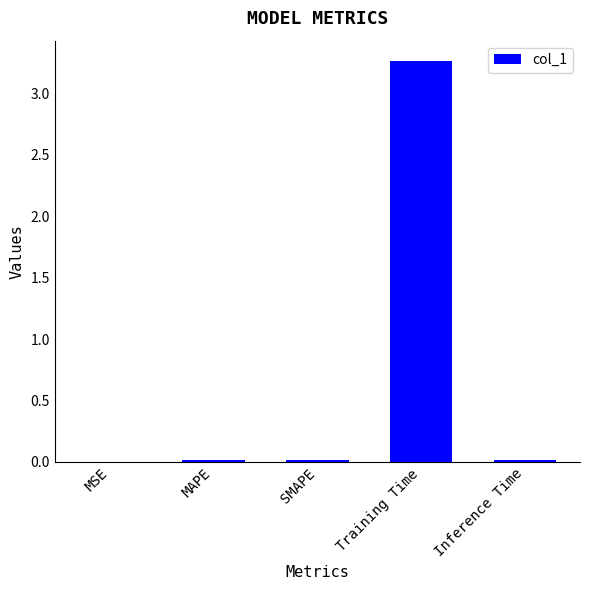

What is the greatest value displayed?

3.3